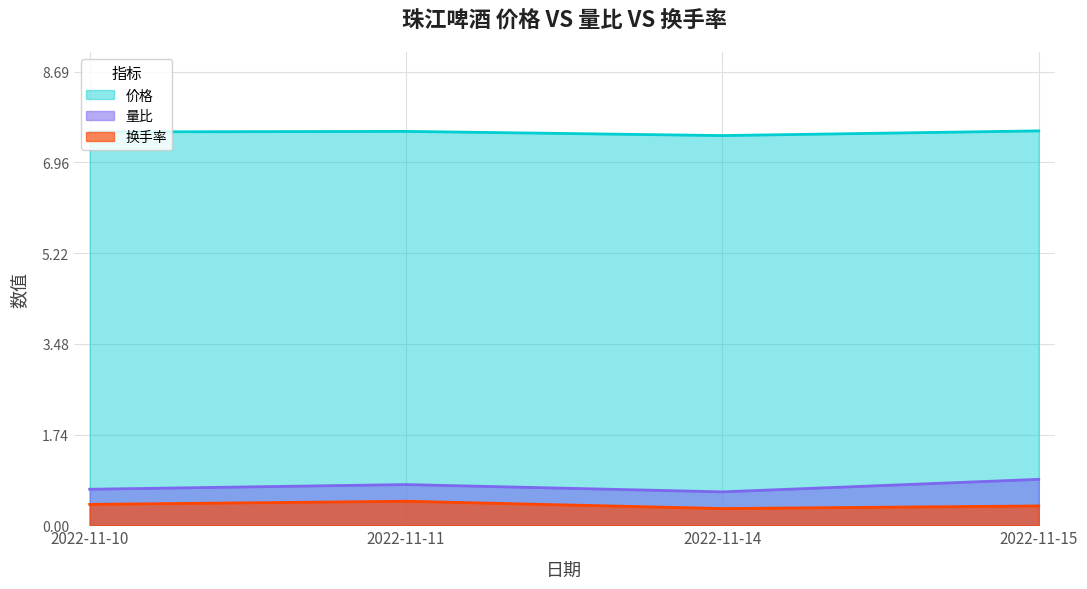

At which category does 价格 reach its first local valley?

2022-11-14